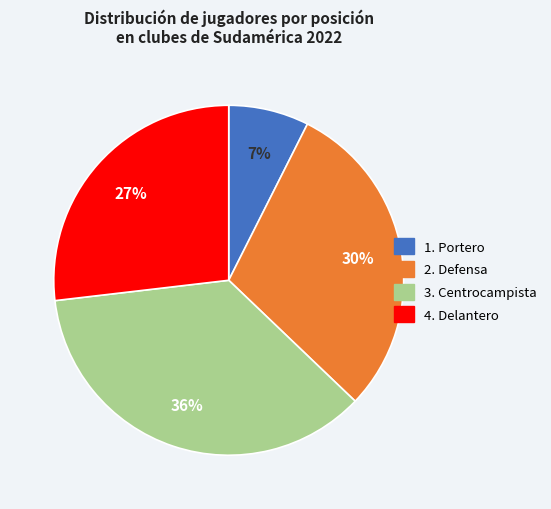

Does any single category account for the majority?

No